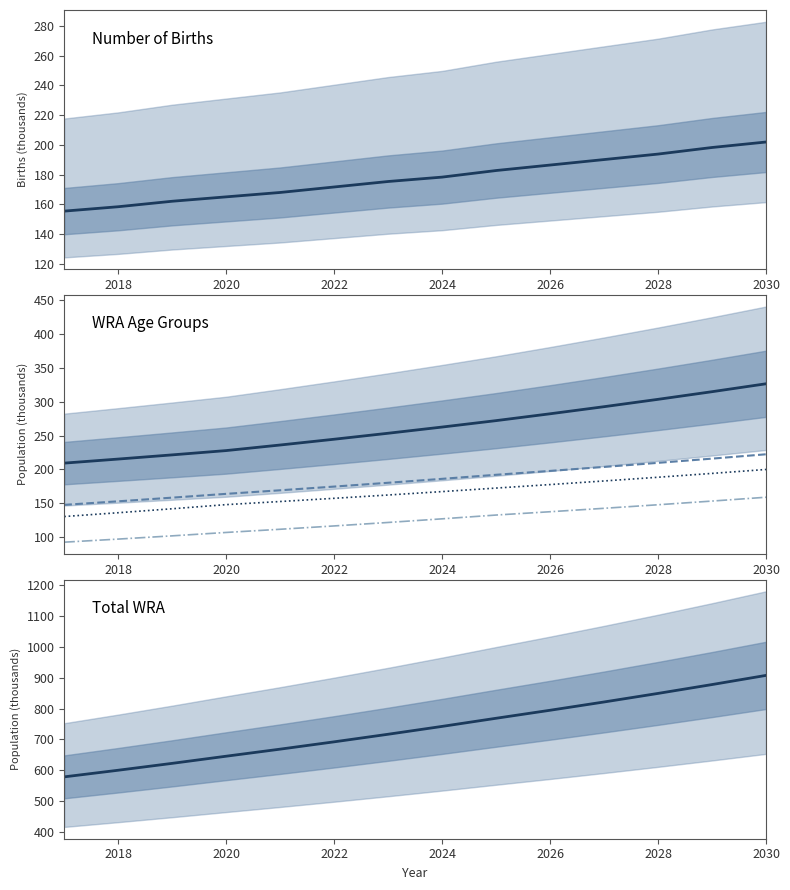

Which series has the largest range (max minus min)?

total WRA